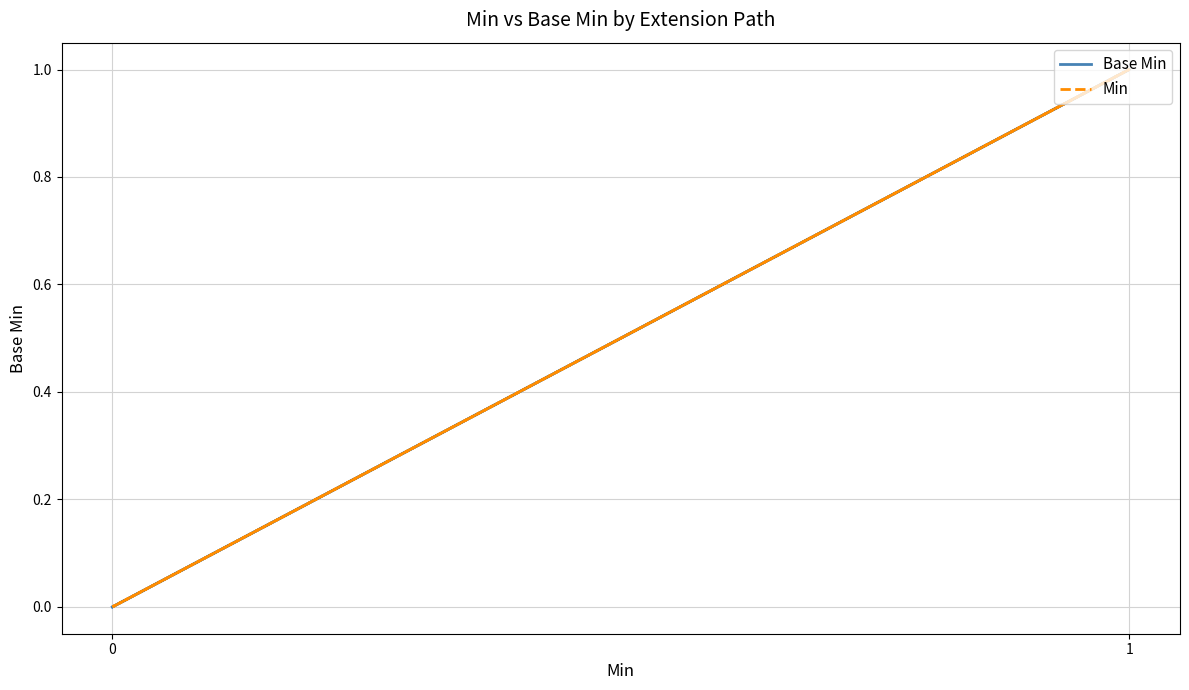

Which series has the largest total across all categories?

Base Min